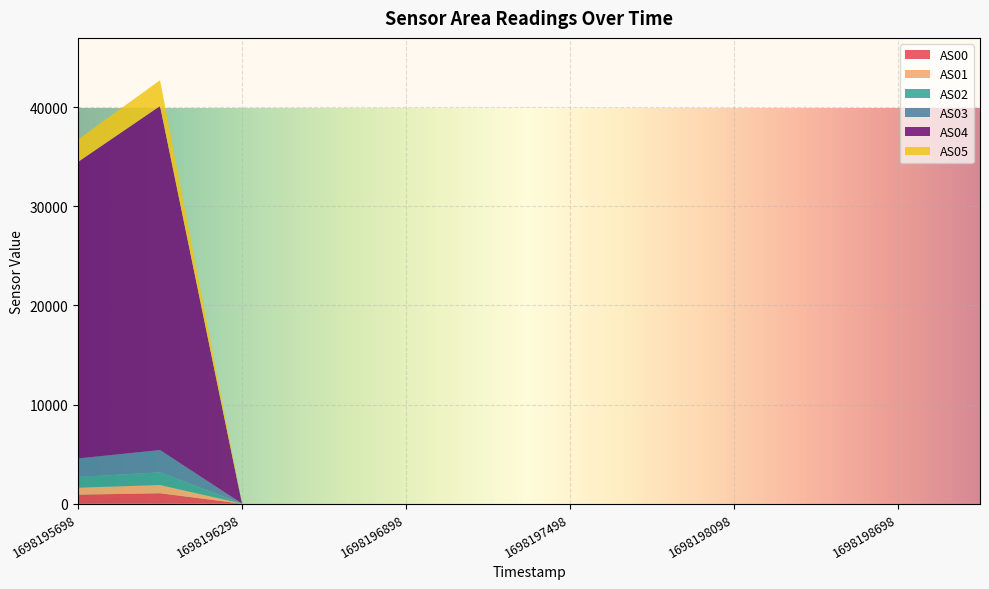

Reading left to right, list all the values displayed in this chart.

AS00: 1698195698=906	1698195998=1050	1698196298=0	1698196598=0	1698196898=0	1698197198=0	1698197498=0	1698197798=0	1698198098=0	1698198398=0	1698198698=0	1698198998=0
AS01: 1698195698=706	1698195998=830	1698196298=0	1698196598=0	1698196898=0	1698197198=0	1698197498=0	1698197798=0	1698198098=0	1698198398=0	1698198698=0	1698198998=0
AS02: 1698195698=1085	1698195998=1278	1698196298=0	1698196598=0	1698196898=0	1698197198=0	1698197498=0	1698197798=0	1698198098=0	1698198398=0	1698198698=0	1698198998=0
AS03: 1698195698=1862	1698195998=2251	1698196298=0	1698196598=0	1698196898=0	1698197198=0	1698197498=0	1698197798=0	1698198098=0	1698198398=0	1698198698=0	1698198998=0
AS04: 1698195698=29921	1698195998=34710	1698196298=0	1698196598=0	1698196898=0	1698197198=0	1698197498=0	1698197798=0	1698198098=0	1698198398=0	1698198698=0	1698198998=0
AS05: 1698195698=2258	1698195998=2600	1698196298=0	1698196598=0	1698196898=0	1698197198=0	1698197498=0	1698197798=0	1698198098=0	1698198398=0	1698198698=0	1698198998=0